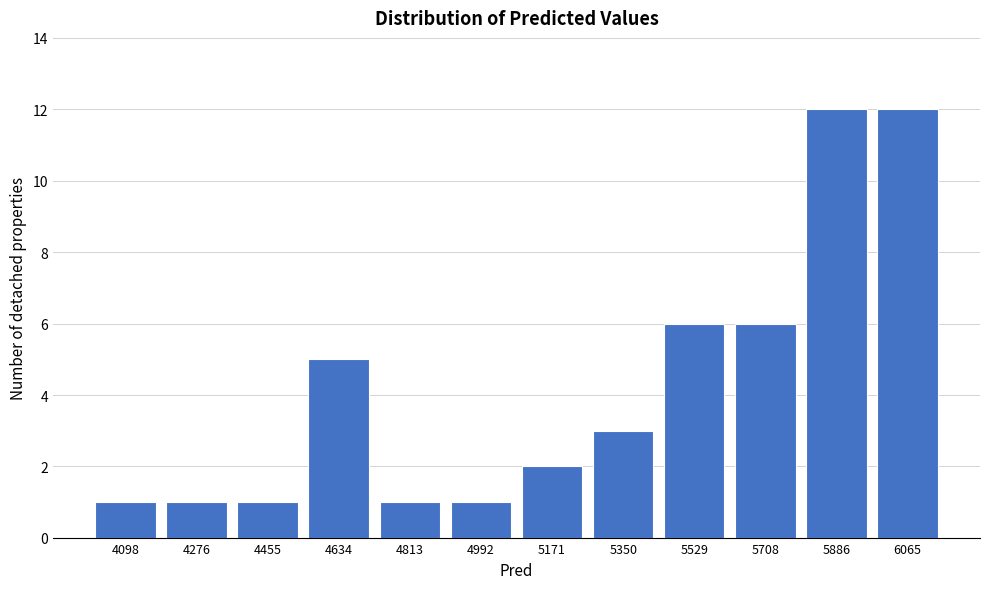

Reading left to right, extract all data points from this chart.

4098=1	4276=1	4455=1	4634=5	4813=1	4992=1	5171=2	5350=3	5529=6	5708=6	5886=12	6065=12